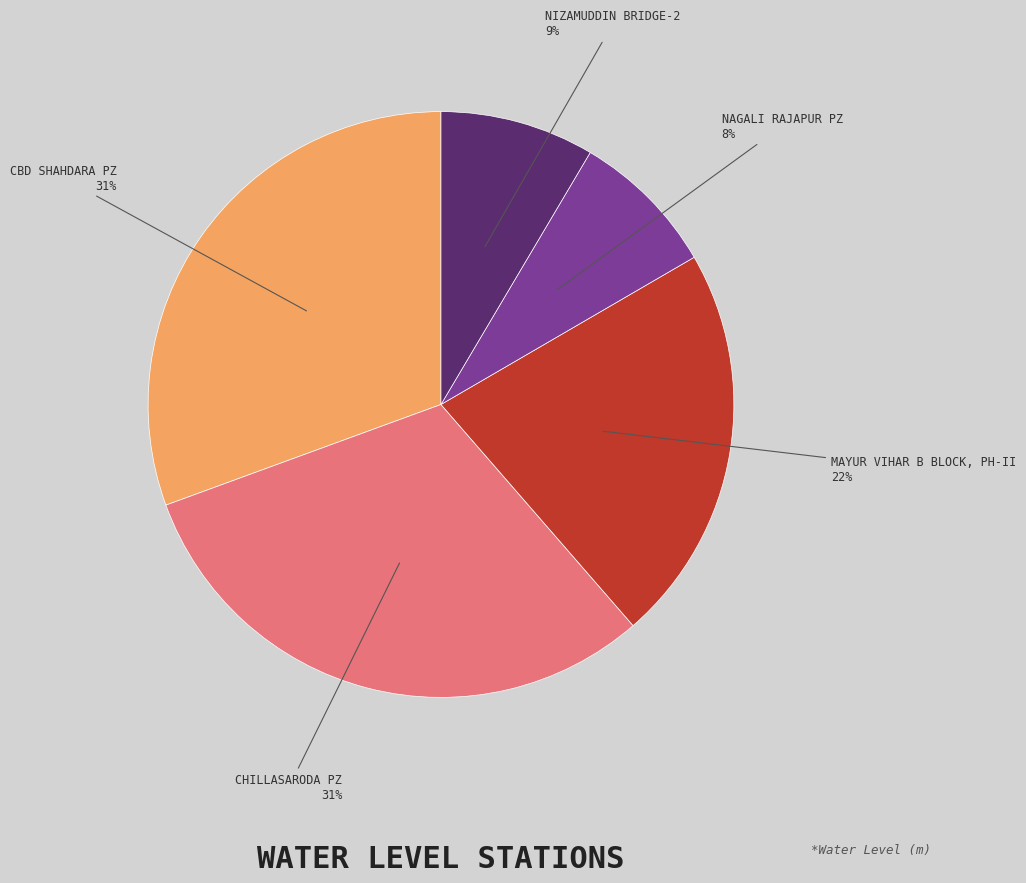

To the nearest percent, what is the average slice percentage?

20%